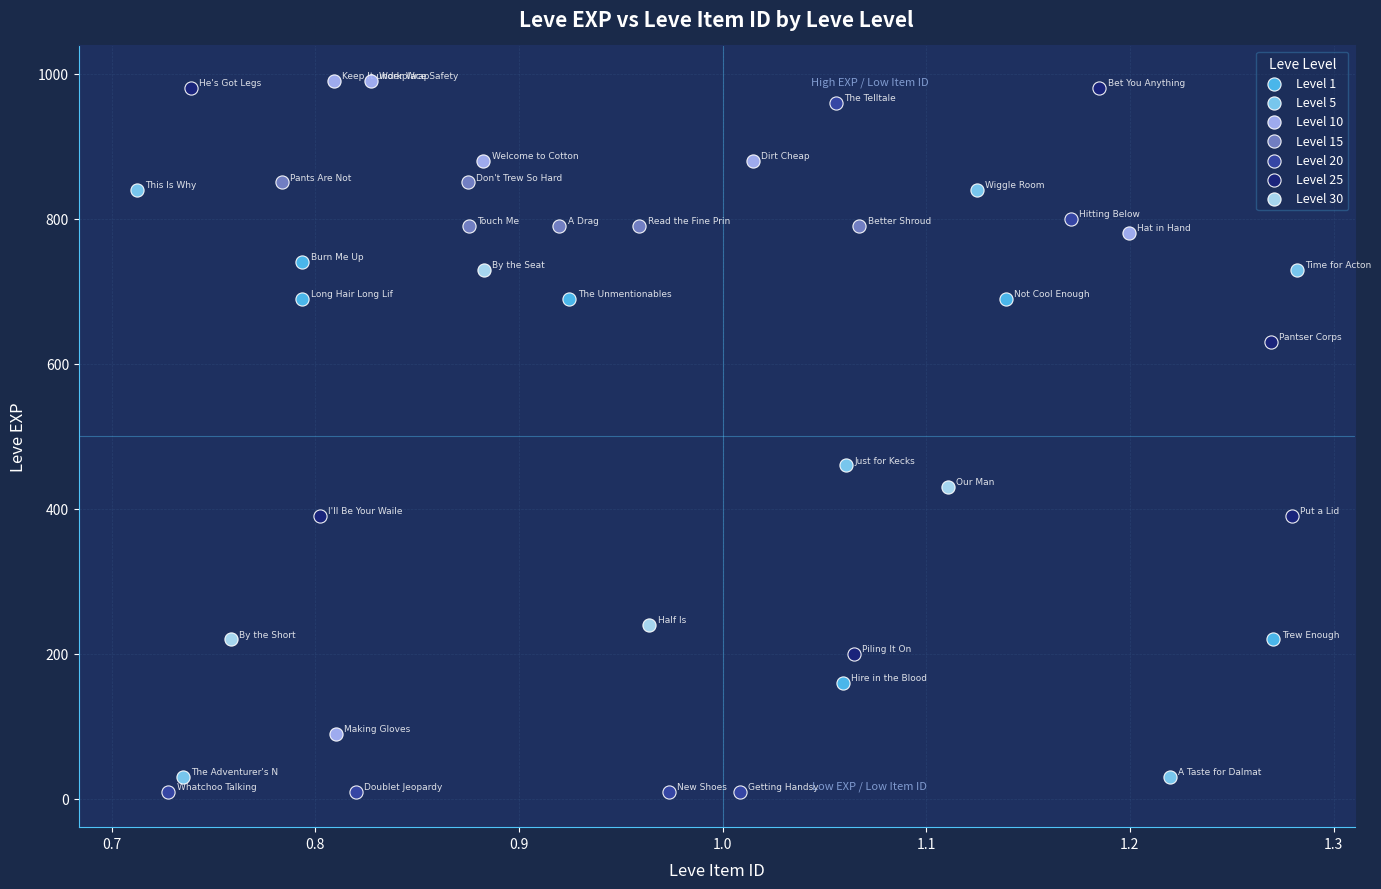

Which series has the widest spread of Y values?

Level 20